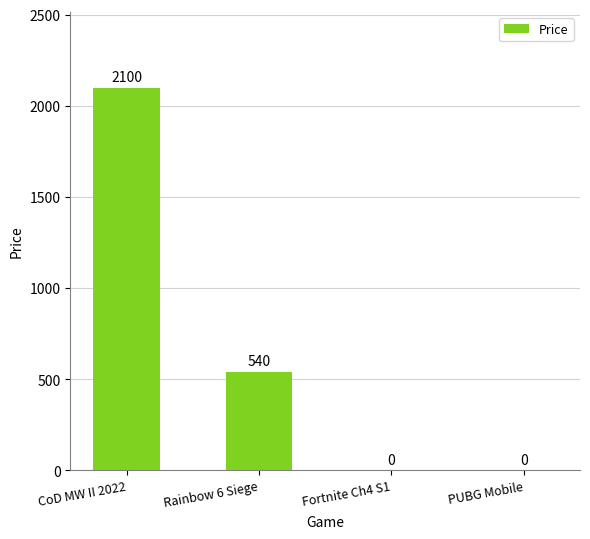

What is the sum of the values at CoD MW II 2022 and PUBG Mobile?

2100